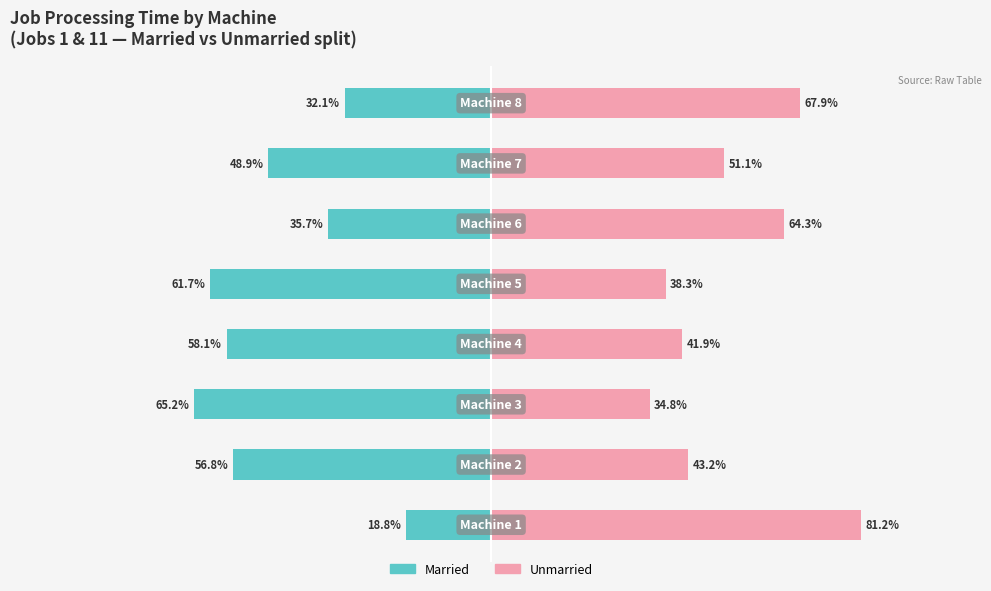

Reading right to left, transcribe all the data shown in this chart.

Married: 7=-32.1	6=-48.9	5=-35.7	4=-61.7	3=-58.1	2=-65.2	1=-56.8	0=-18.8
Unmarried: 7=67.9	6=51.1	5=64.3	4=38.3	3=41.9	2=34.8	1=43.2	0=81.2